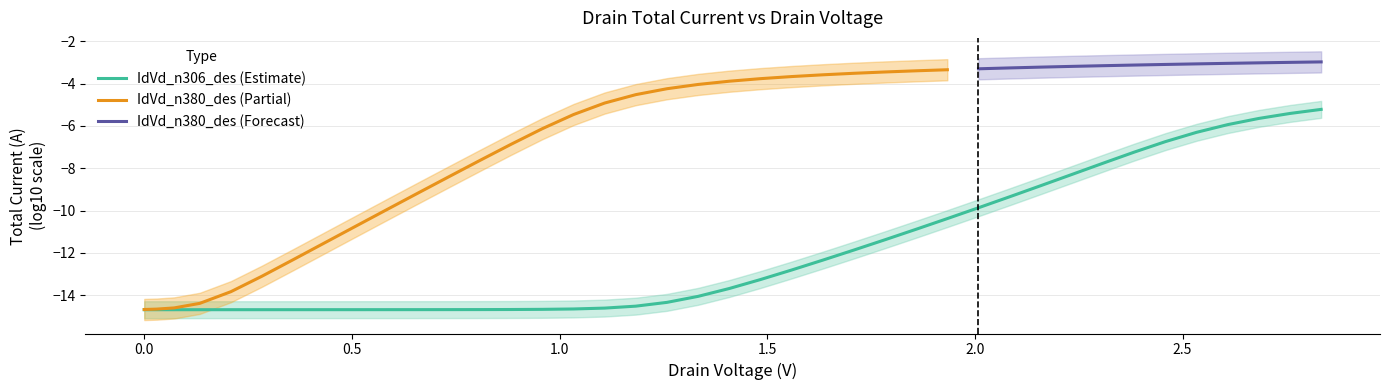

Is this an area chart (filled region under the line)?

No